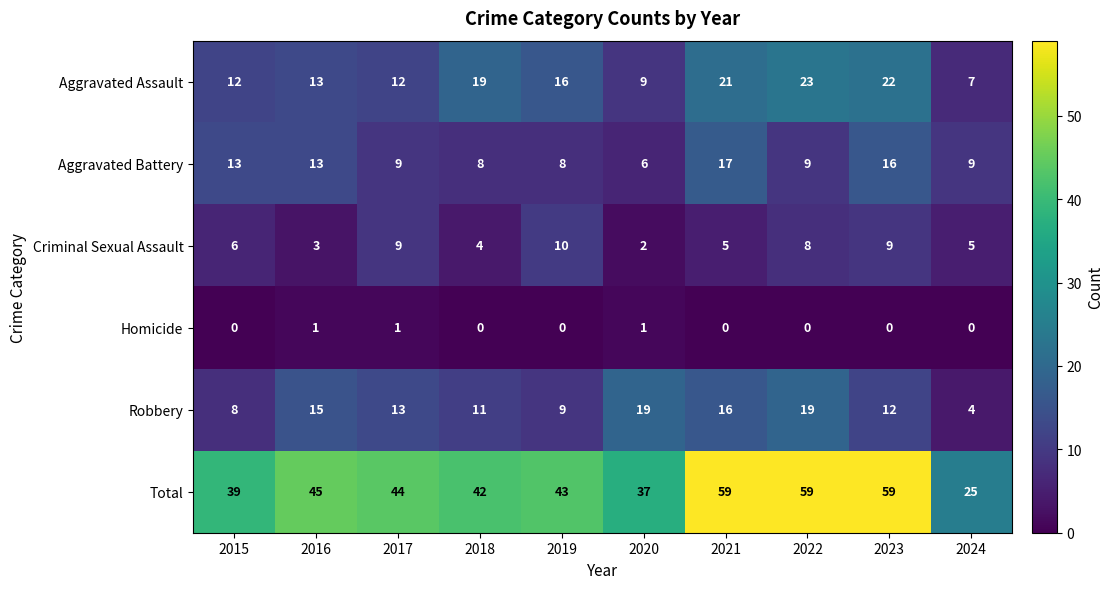

The Criminal Sexual Assault series shows 9 at 2017. True or false?

True